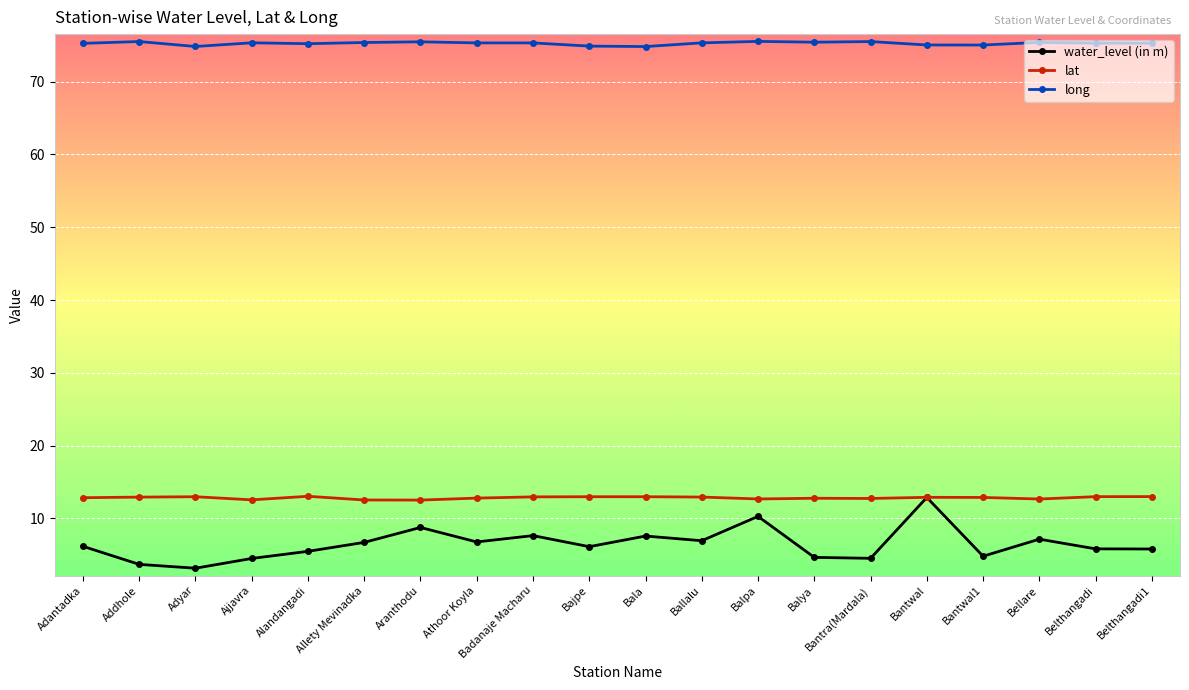

What is the label of the 9th point from the right?

Ballalu